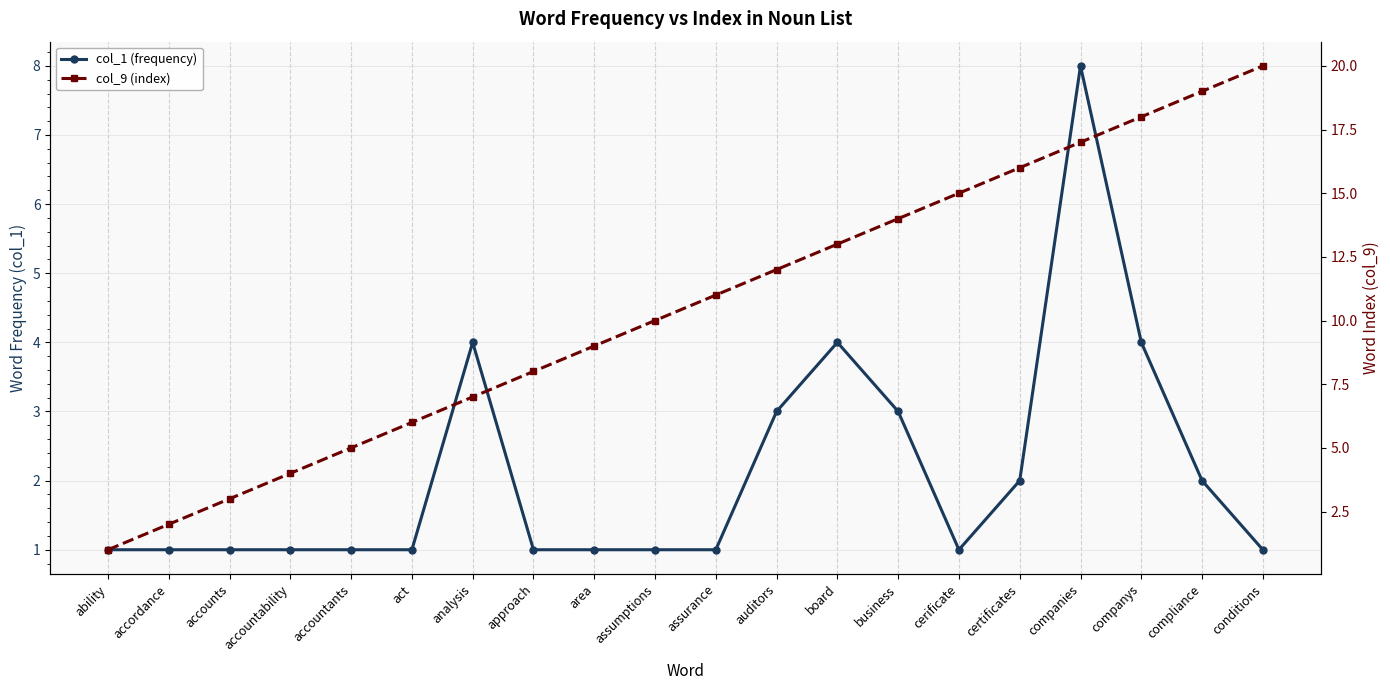

What is the total value across all series at cerificate?

16